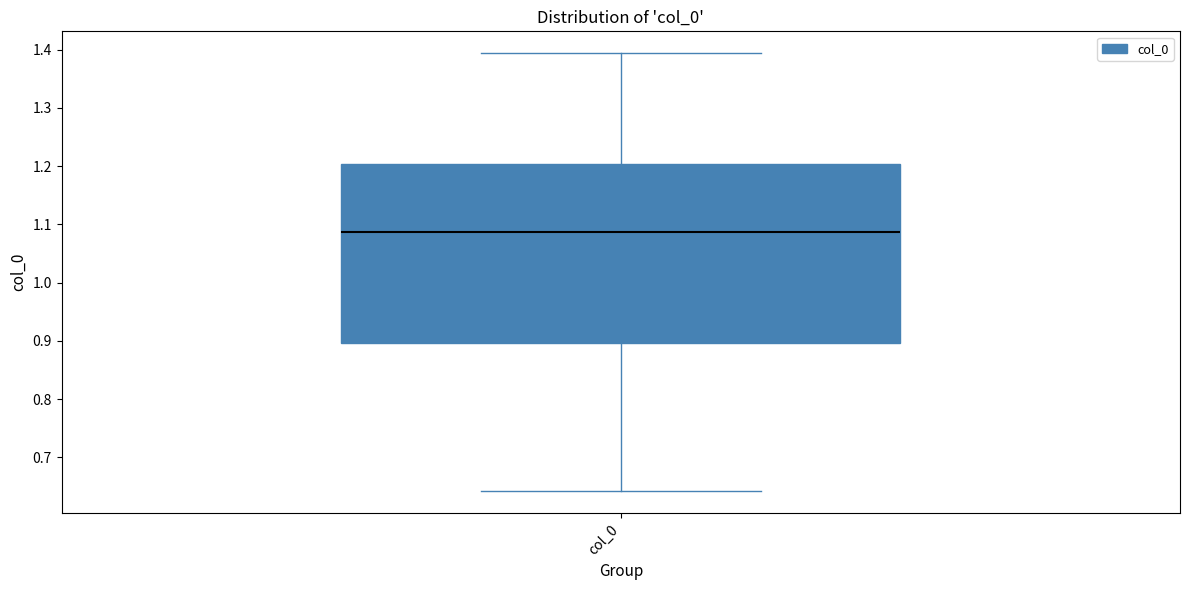

Read this box plot against the y-axis: the position of the median line, the range covered by the box, and the ends of both whiskers. The values are not printed on the chart, so give them approximately, as read against the axis.

median 1.09, box 0.90 to 1.20, whiskers 0.64 to 1.39